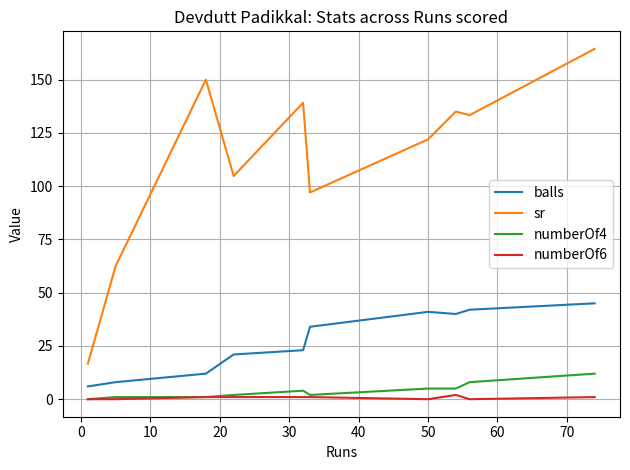

True or false: balls and numberOf6 cross at least once.

False